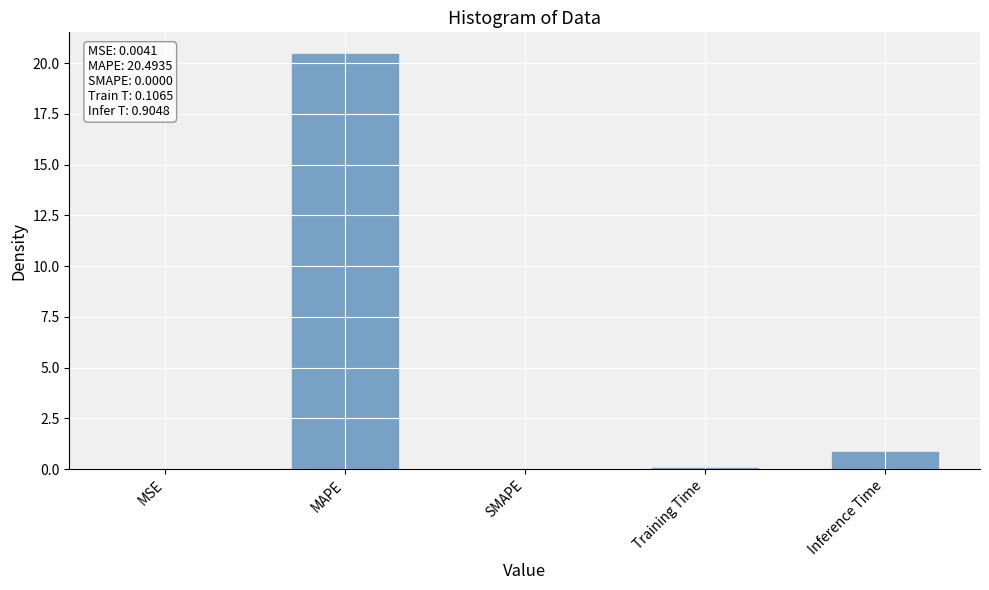

What is the difference between the values at Inference Time and Training Time?

0.8